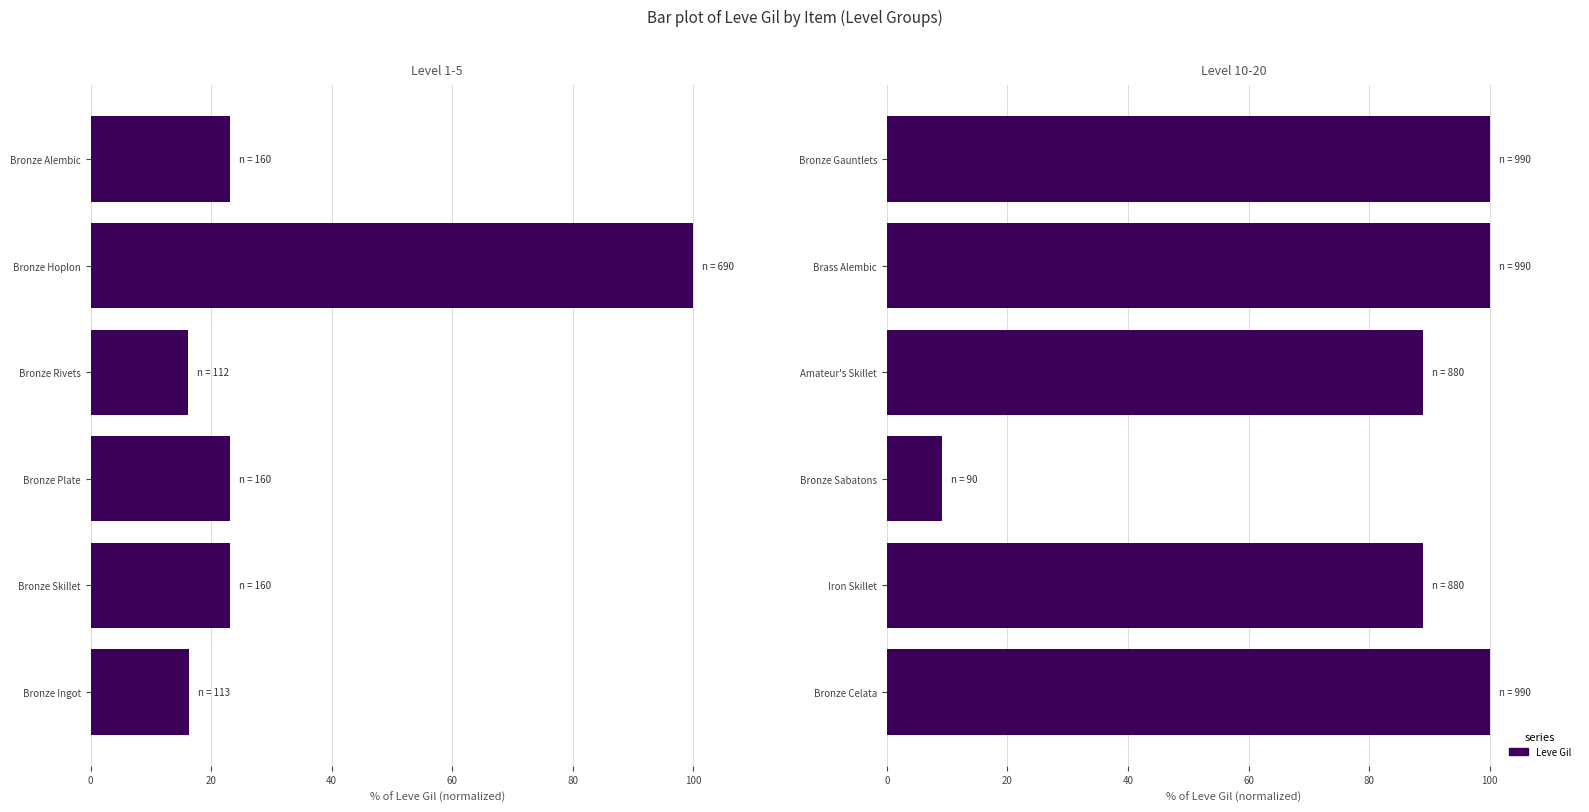

The chart shows a value of 100.0 at Bronze Celata. True or false?

True